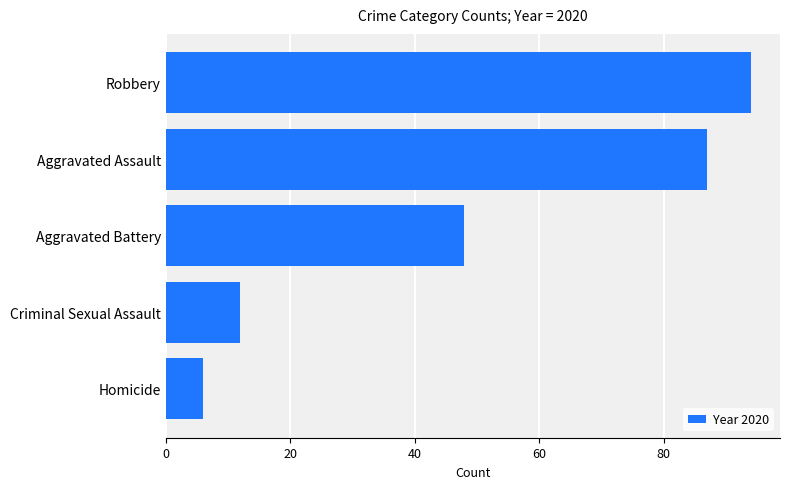

Reading top to bottom, transcribe all the data shown in this chart.

94	87	48	12	6